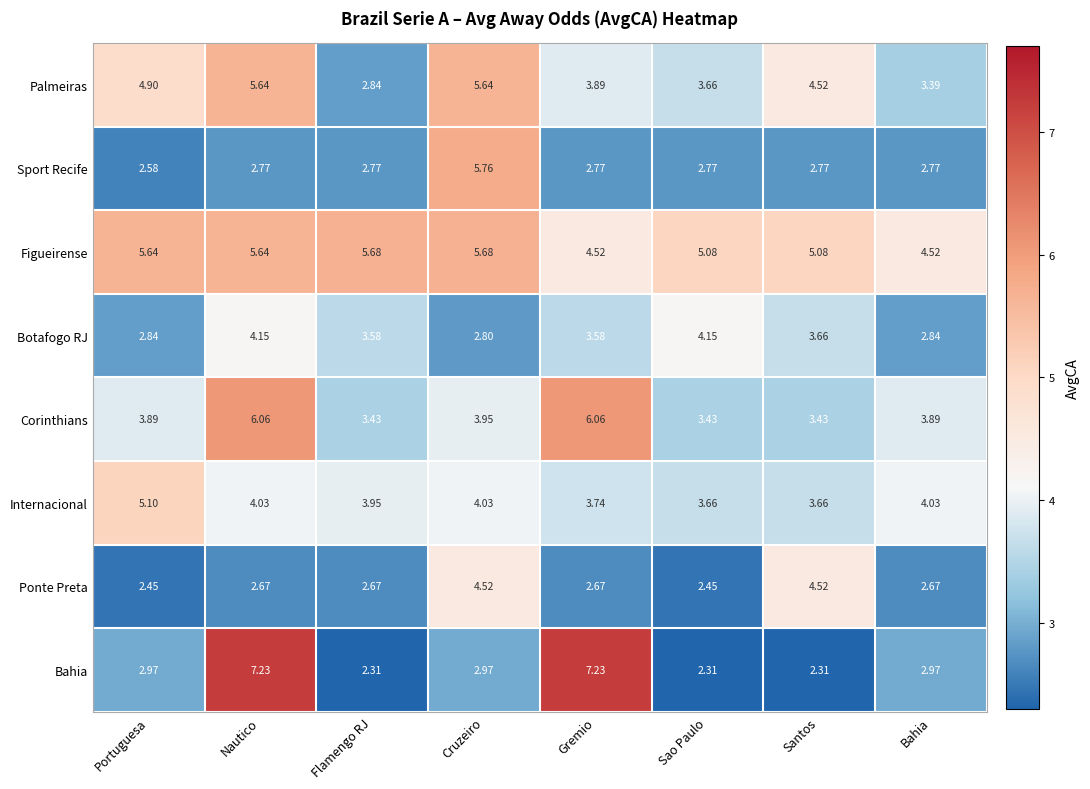

List the series in order of their peak value, lowest first.

Botafogo RJ, Ponte Preta, Internacional, Palmeiras, Figueirense, Sport Recife, Corinthians, Bahia